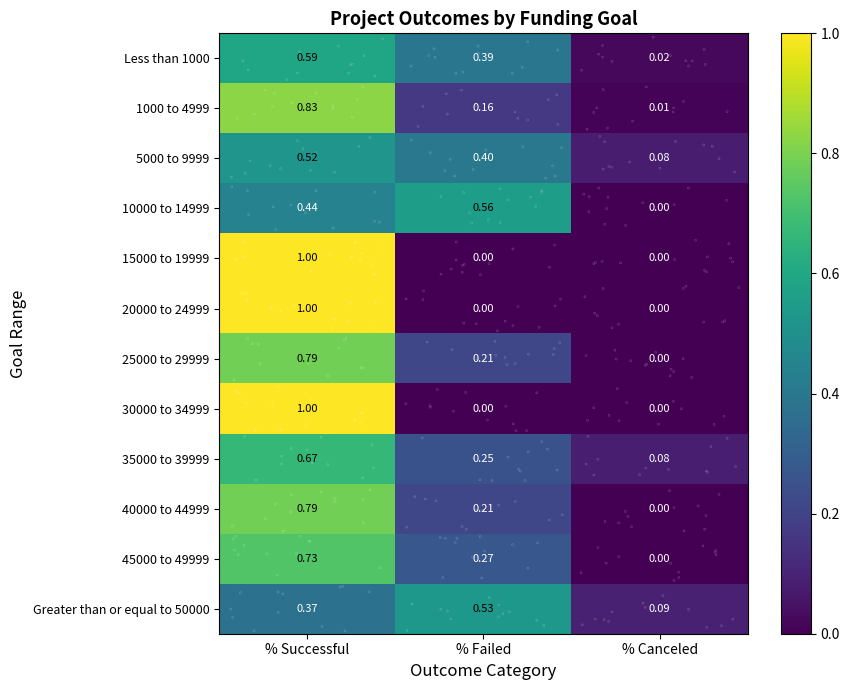

Rank the categories by 35000 to 39999 value from lowest to highest.

% Canceled, % Failed, % Successful